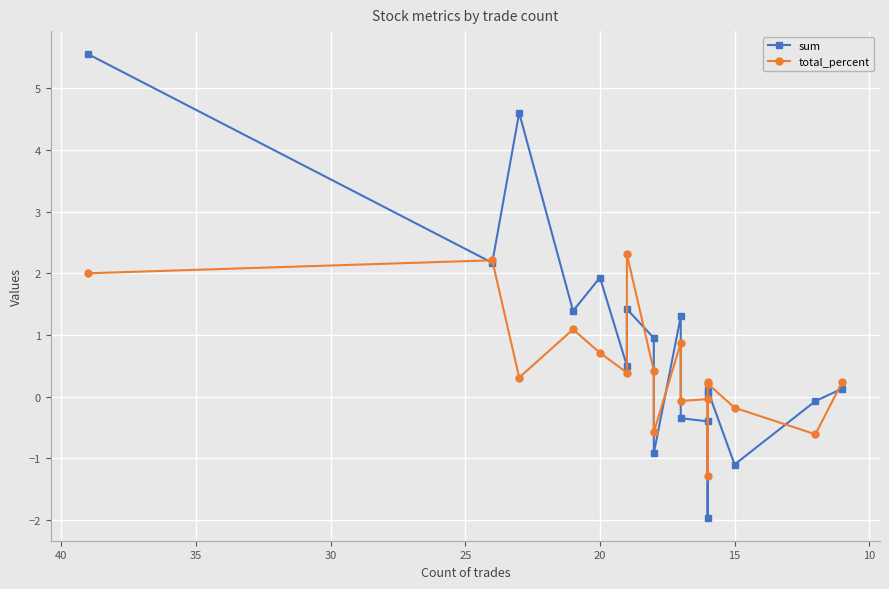

Does the chart display data point markers on the line(s)?

Yes